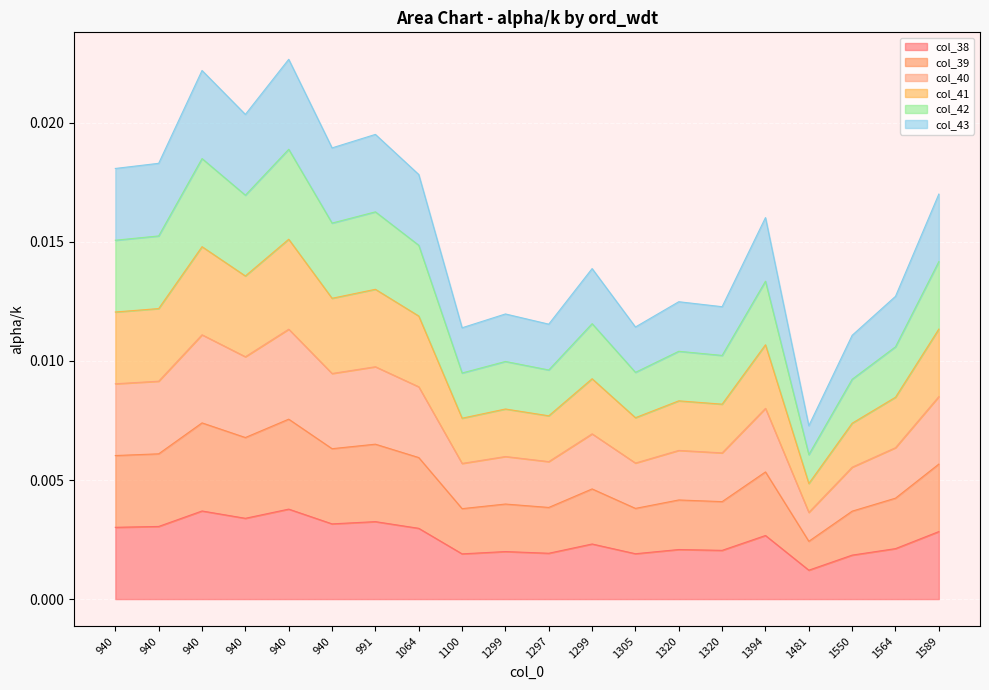

How many lines are shown in the chart?

6